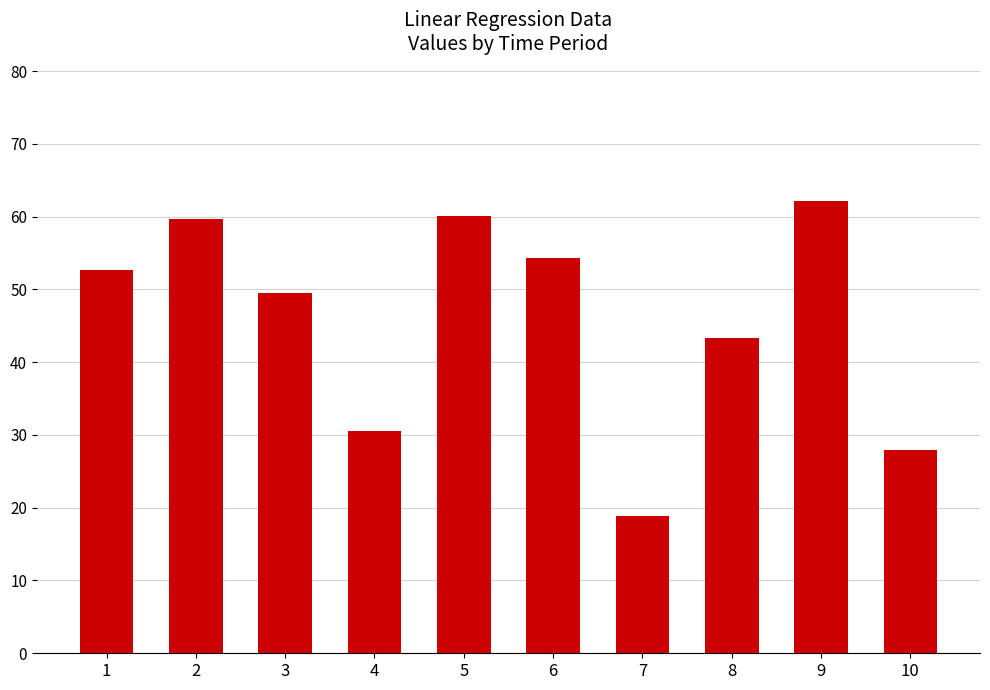

Reading left to right, extract all data points from this chart.

52.6	59.7	49.5	30.5	60.1	54.3	18.9	43.3	62.1	27.9